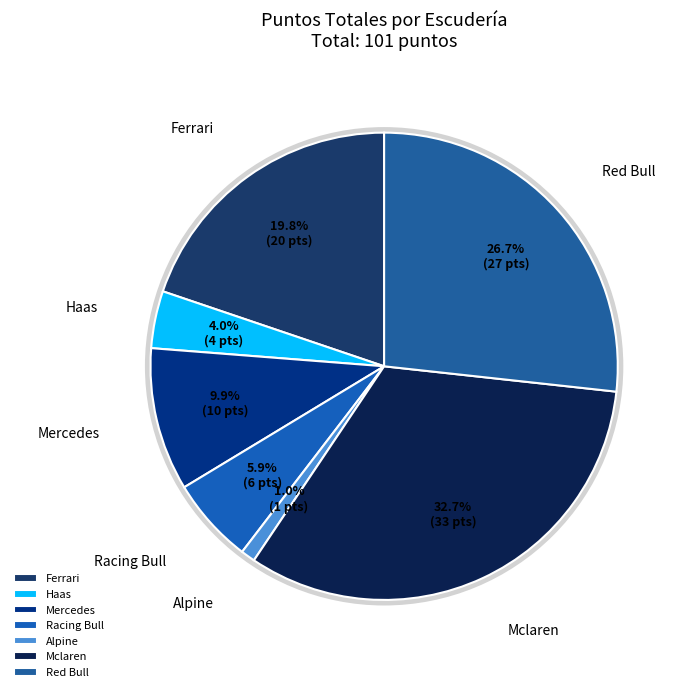

Rank the categories by value from lowest to highest.

Alpine, Haas, Racing Bull, Mercedes, Ferrari, Red Bull, Mclaren